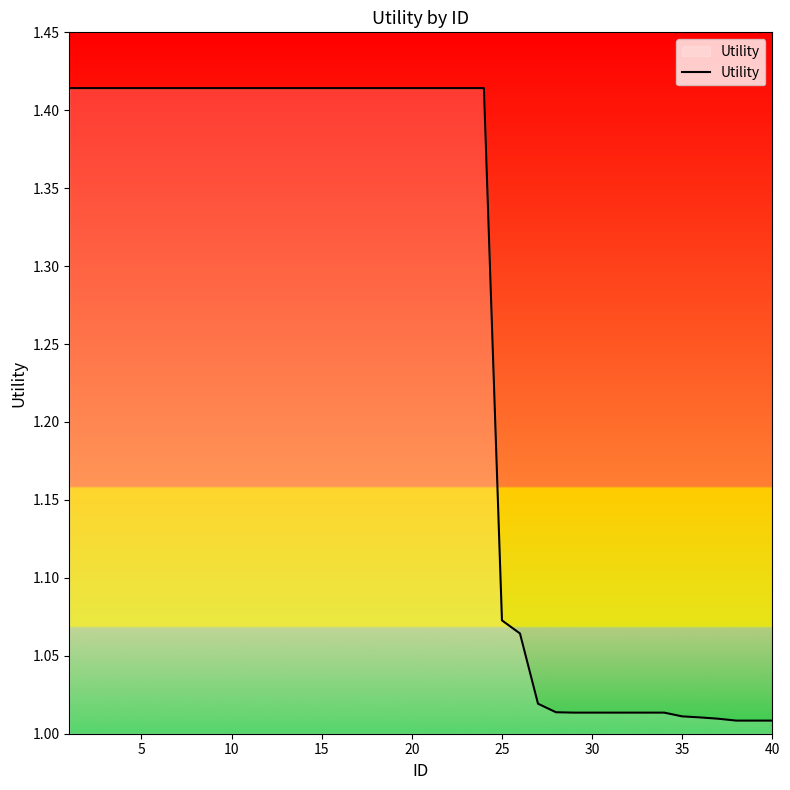

What is the difference between the maximum and minimum values?

0.4